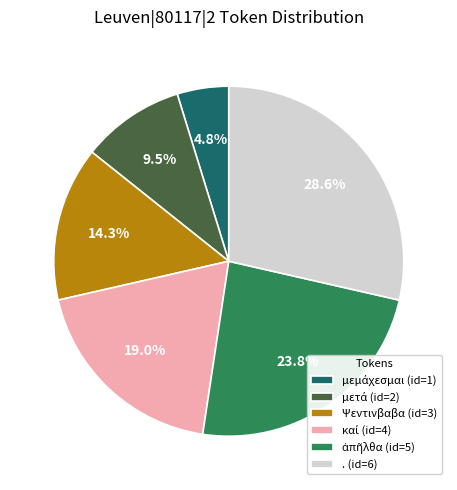

How many slices are in this pie chart?

6